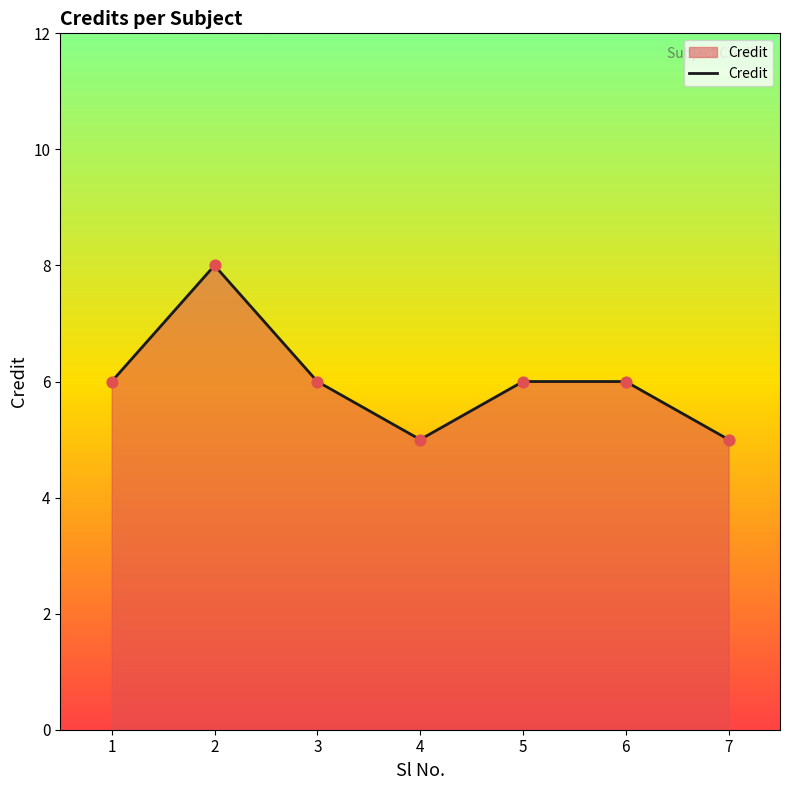

What is the change in value from 2 to 5?

-2